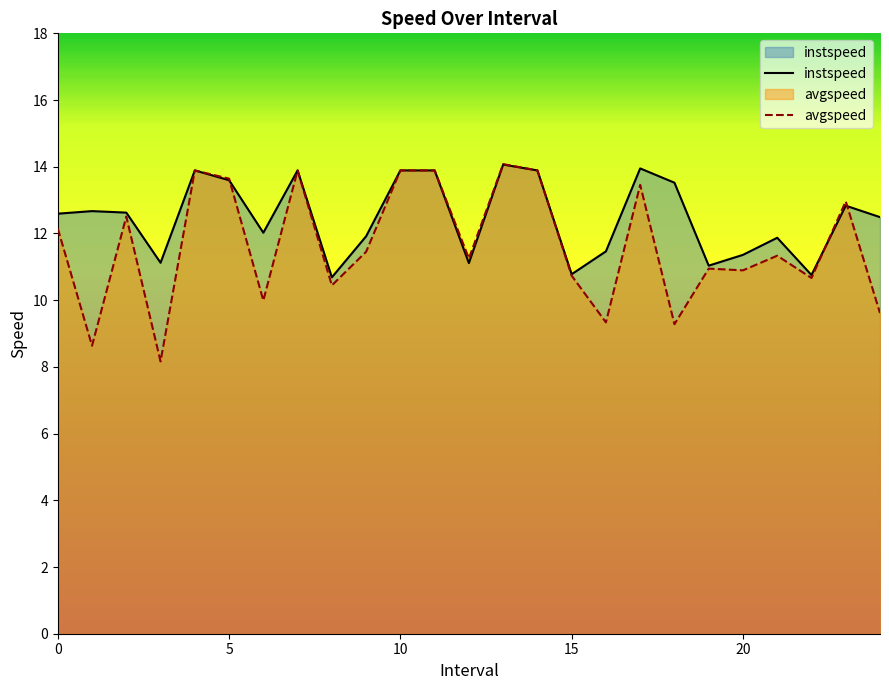

Does the chart have visible grid lines?

No